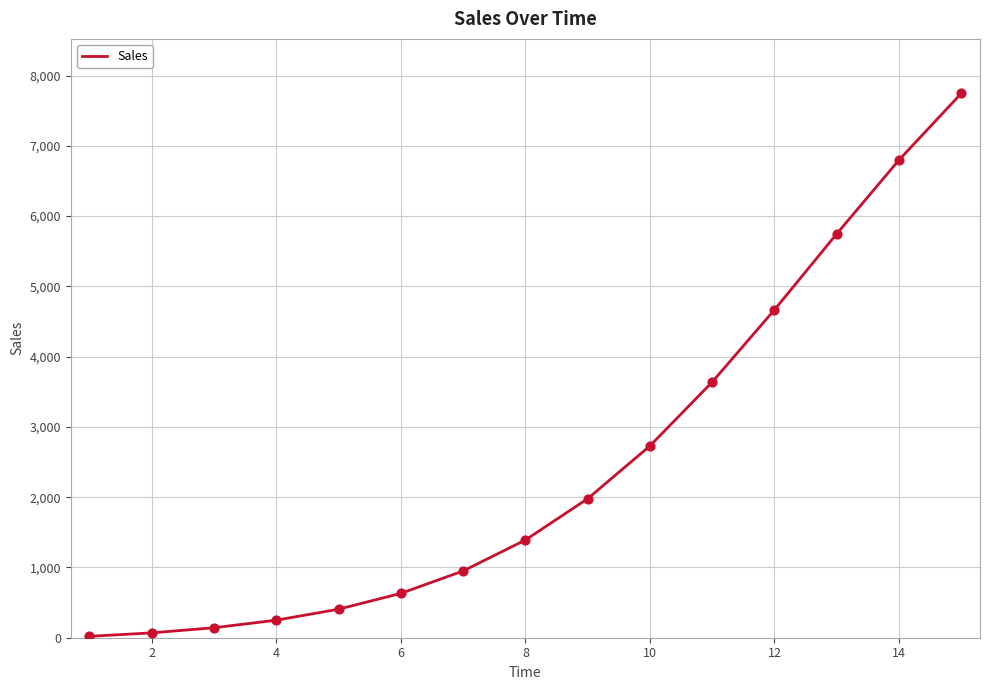

What is the maximum value shown in the chart?

7747.3